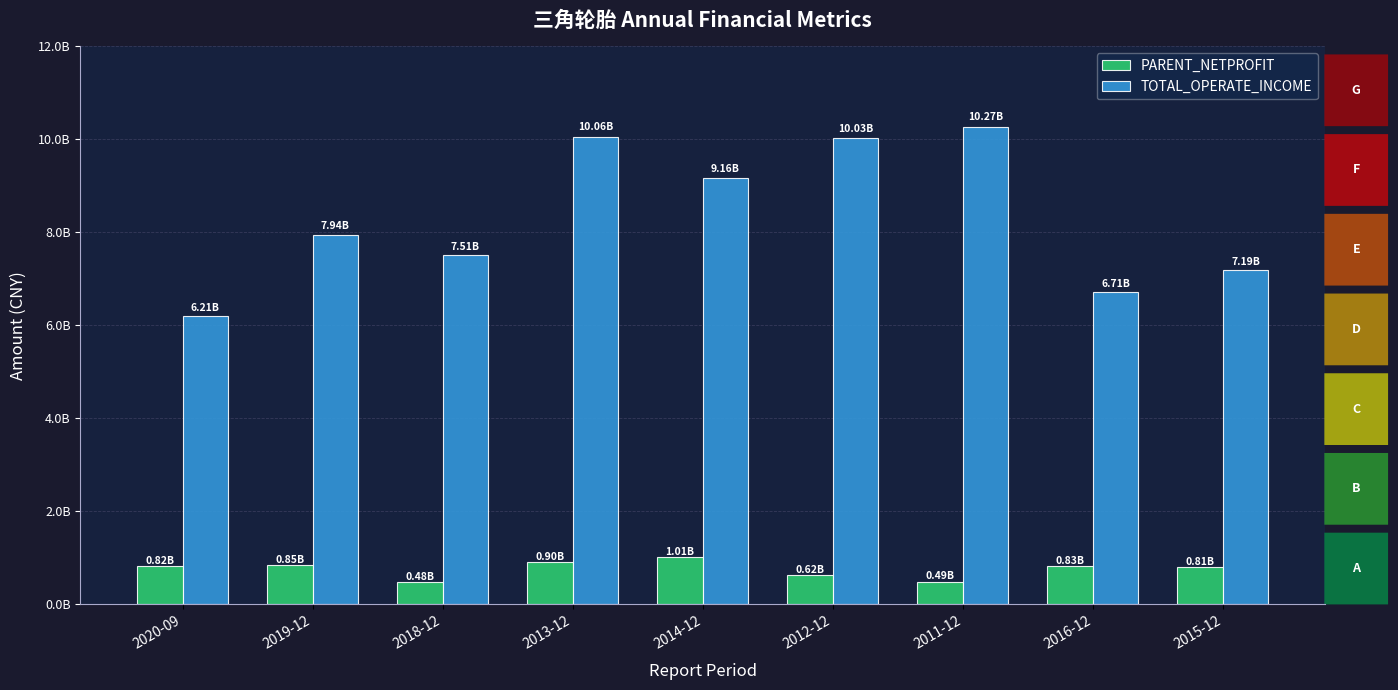

At 2018-12, list the series in order from smallest to largest.

PARENT_NETPROFIT, TOTAL_OPERATE_INCOME